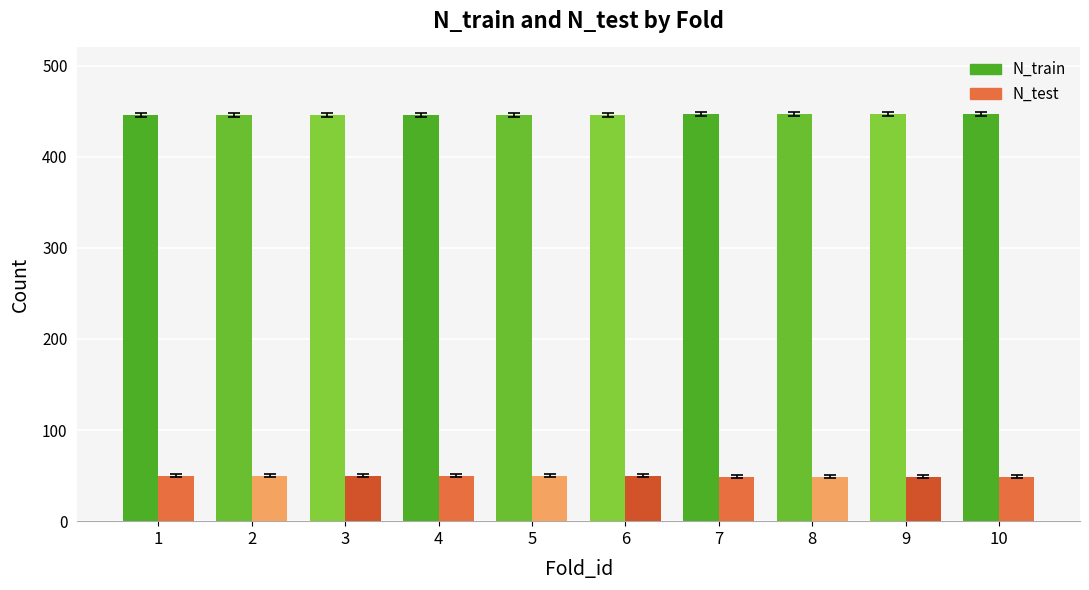

How many bars are there in total?

20